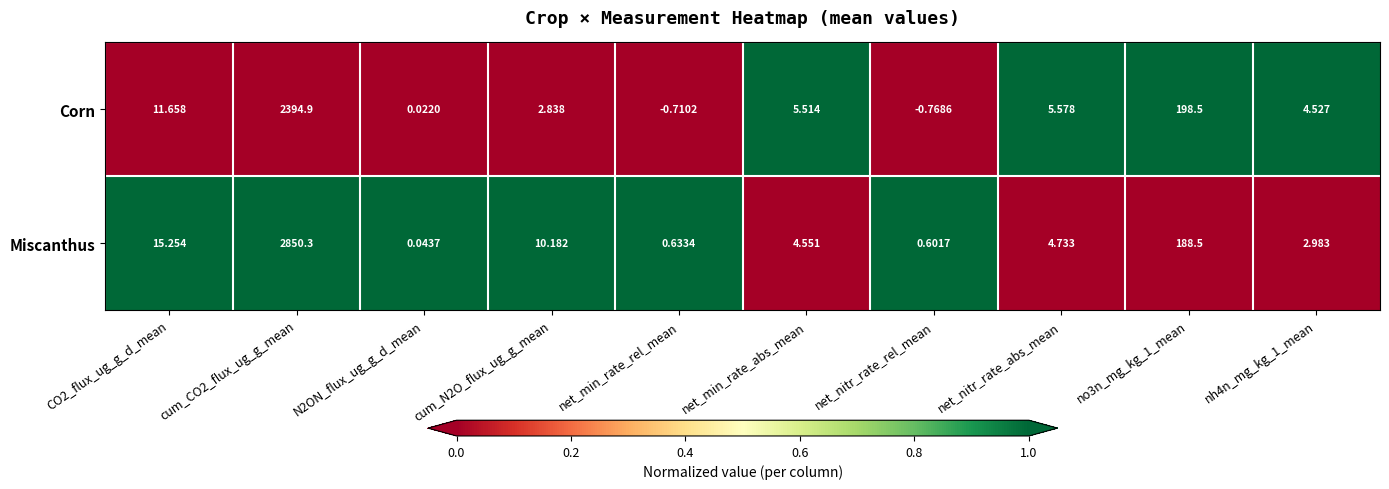

What is the spread (max minus min) of values at cum_CO2_flux_ug_g_mean?

455.4